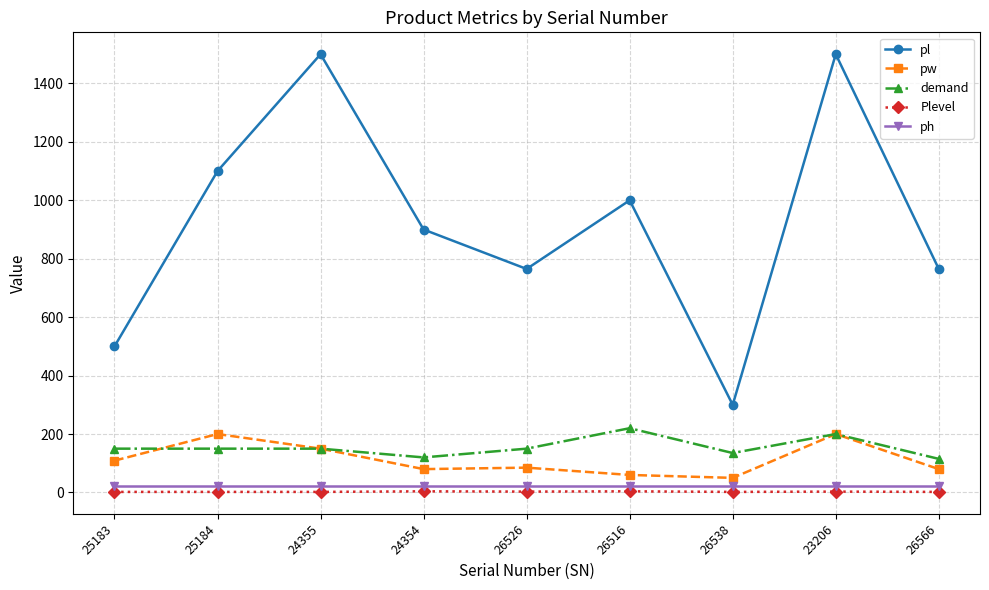

The pl series shows 765 at 26526. True or false?

True